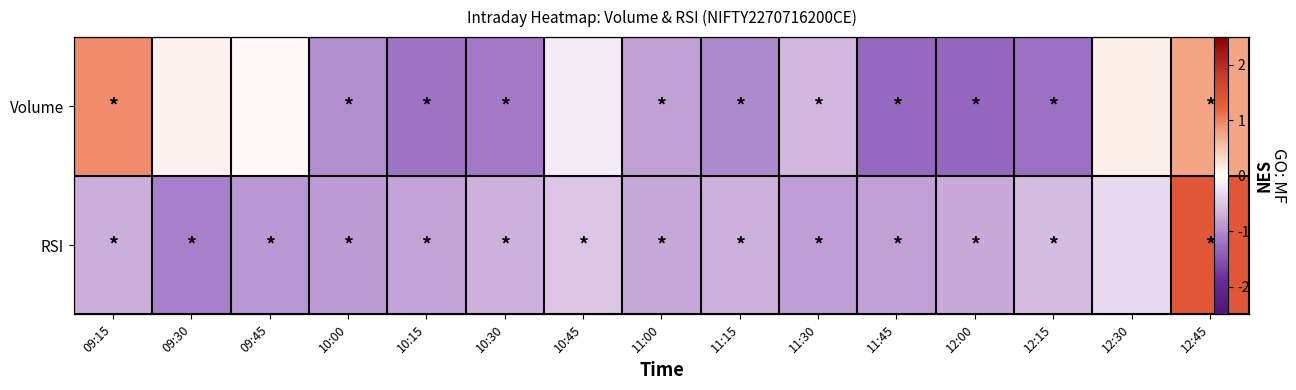

How many data points in RSI are above 0?

1